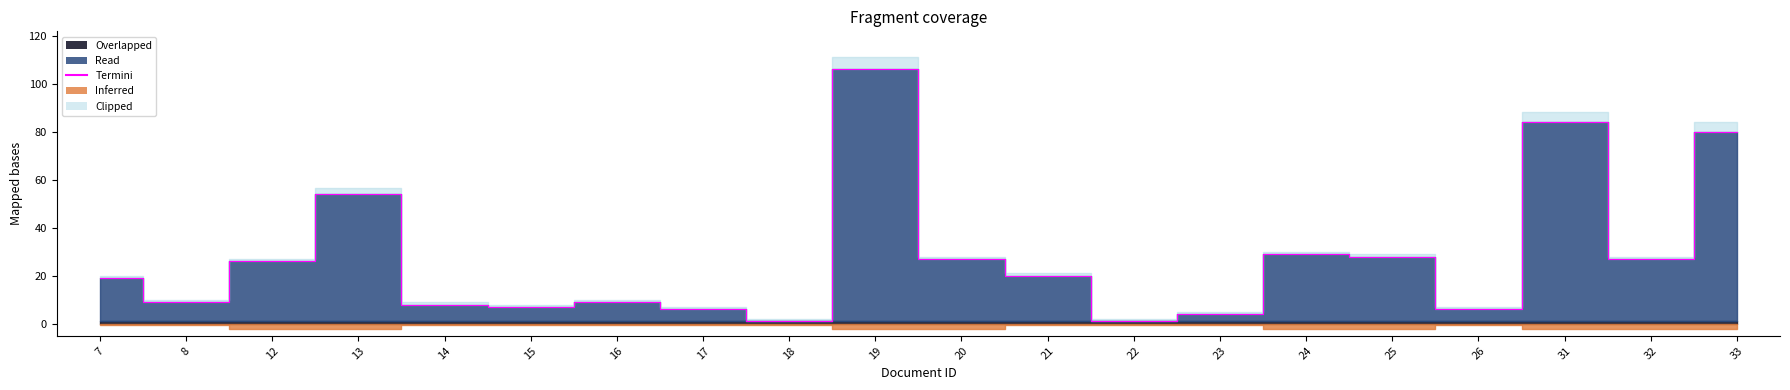

Approximately how many times larger is the value at 26 compared to 7?

0.3